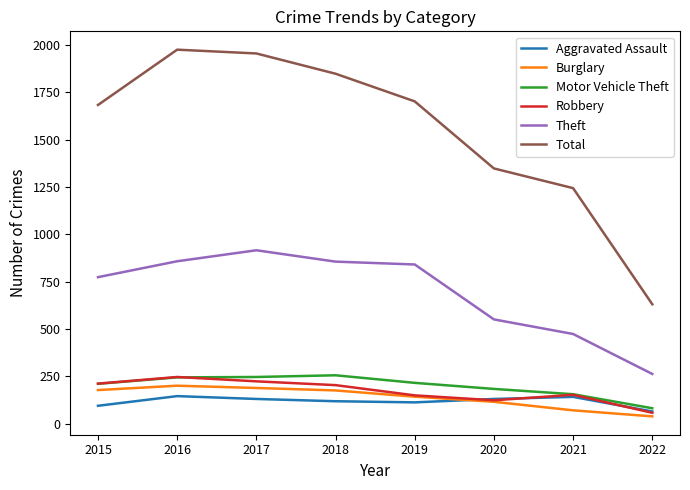

Where is the first local minimum for Robbery?

2020